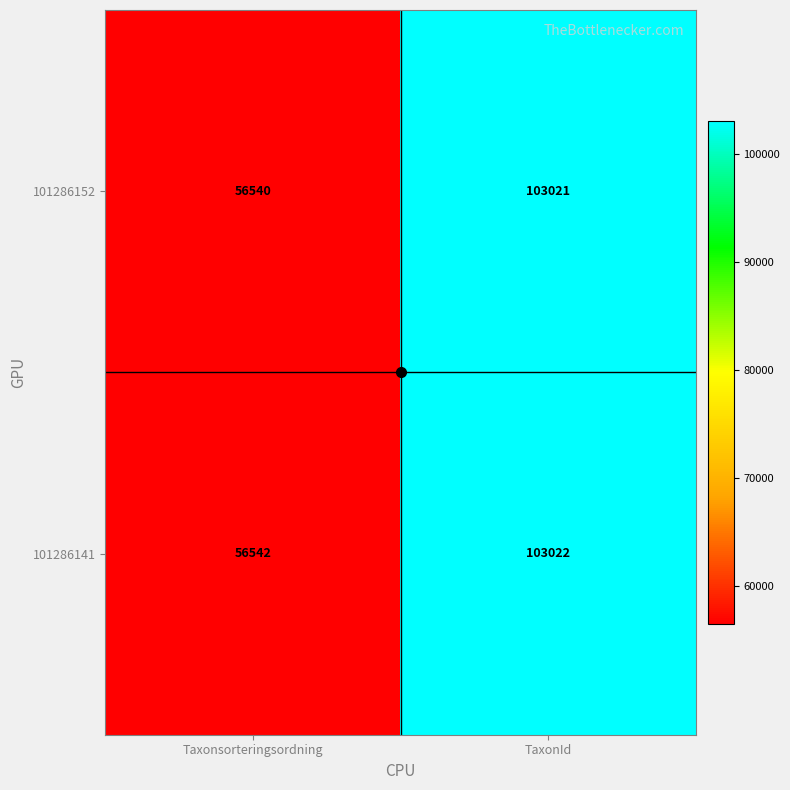

Which category has the lowest value across all series?

Taxonsorteringsordning